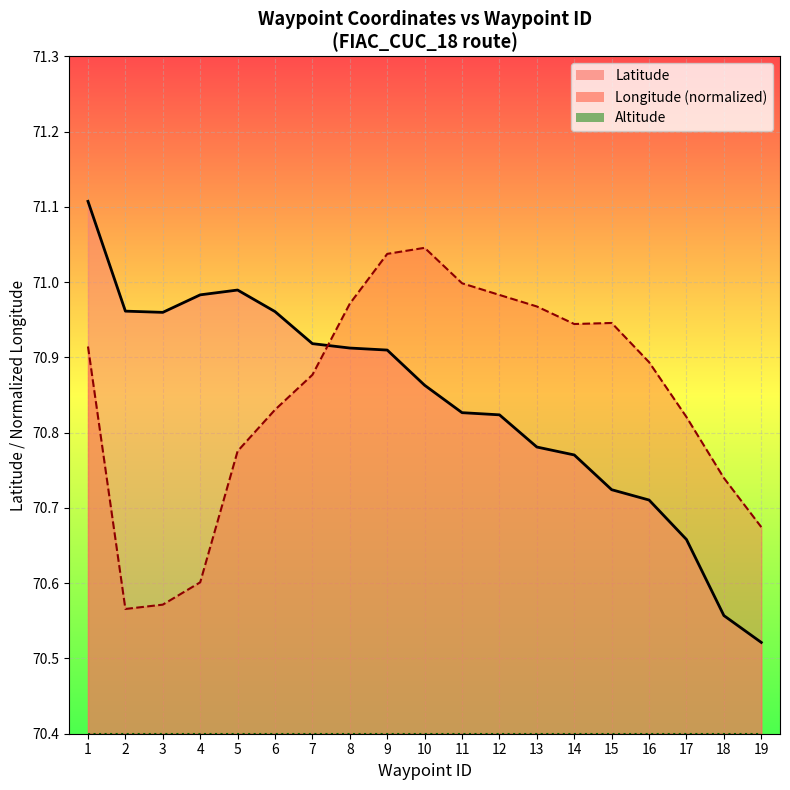

Which series has the largest total across all categories?

Longitude